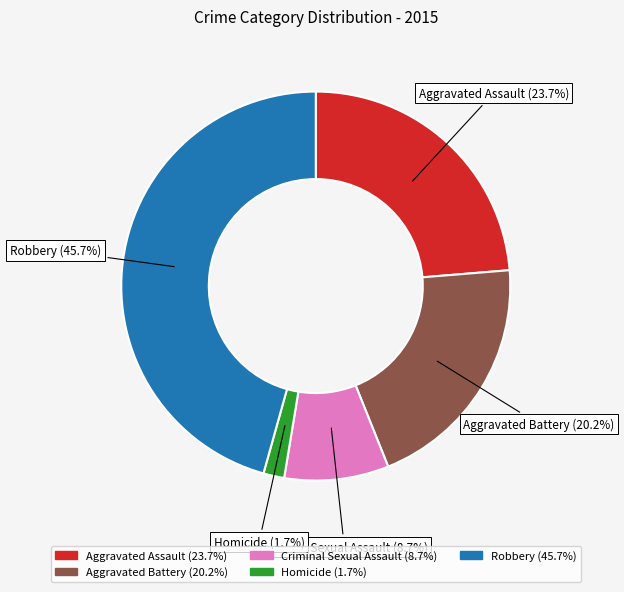

Combined, what portion of the pie is Aggravated Assault and Homicide?

25.4%